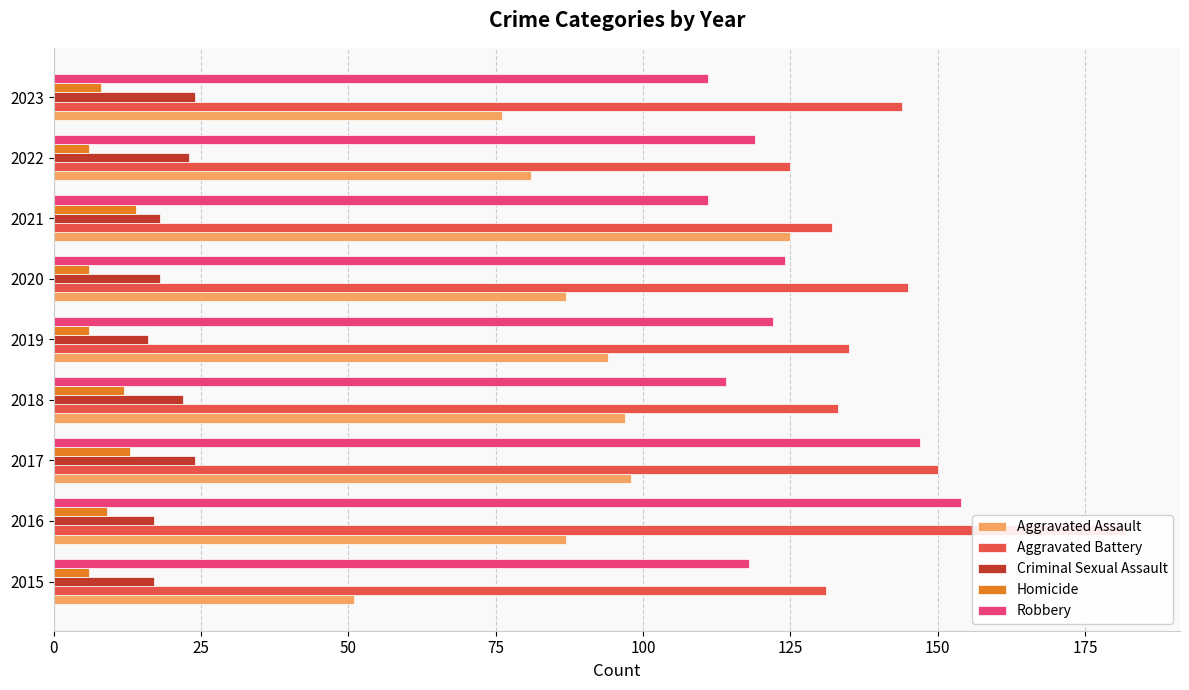

Which series has the largest range (max minus min)?

Aggravated Assault